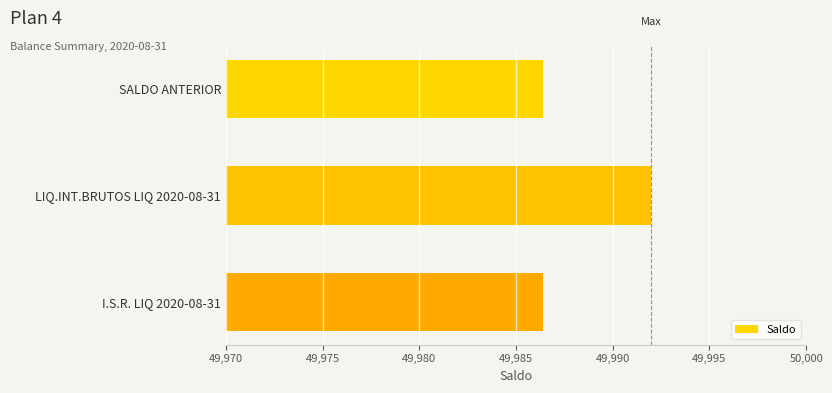

What is the ratio of the value at LIQ.INT.BRUTOS LIQ 2020-08-31 to the value at I.S.R. LIQ 2020-08-31?

1.0